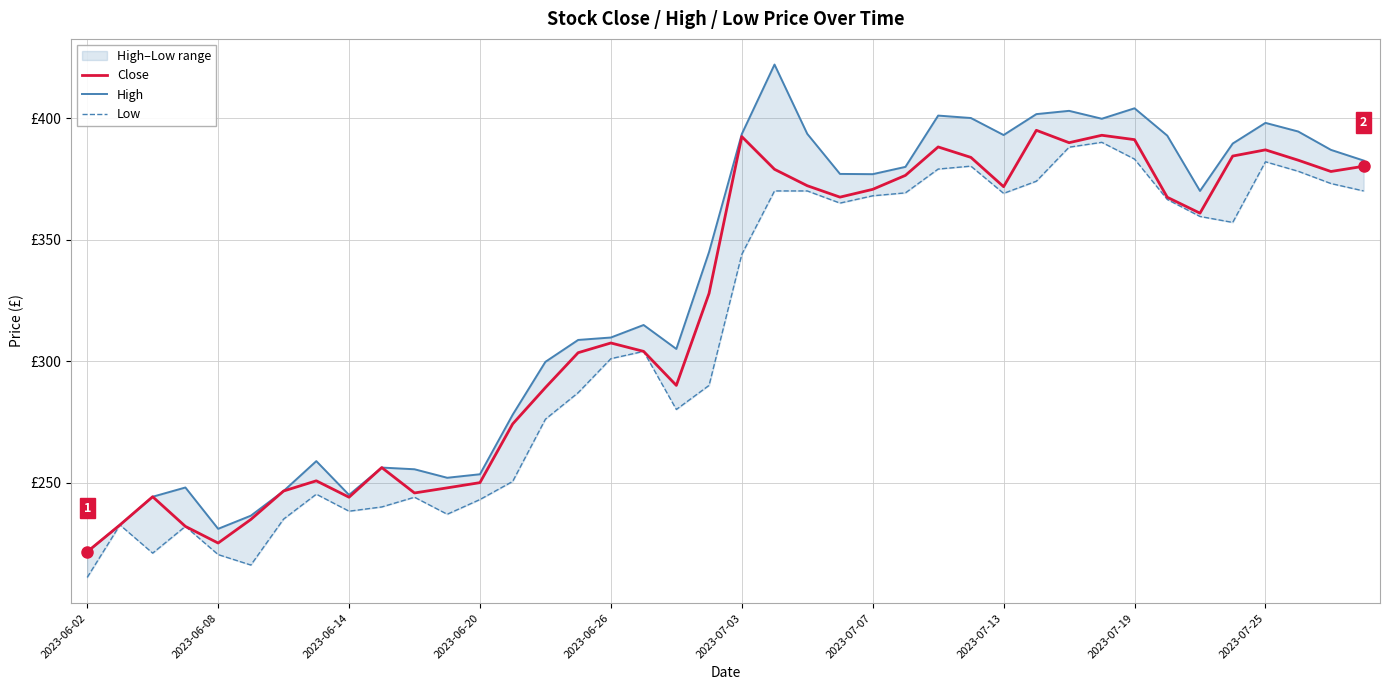

Which category has the lowest value across all series?

2023-06-02